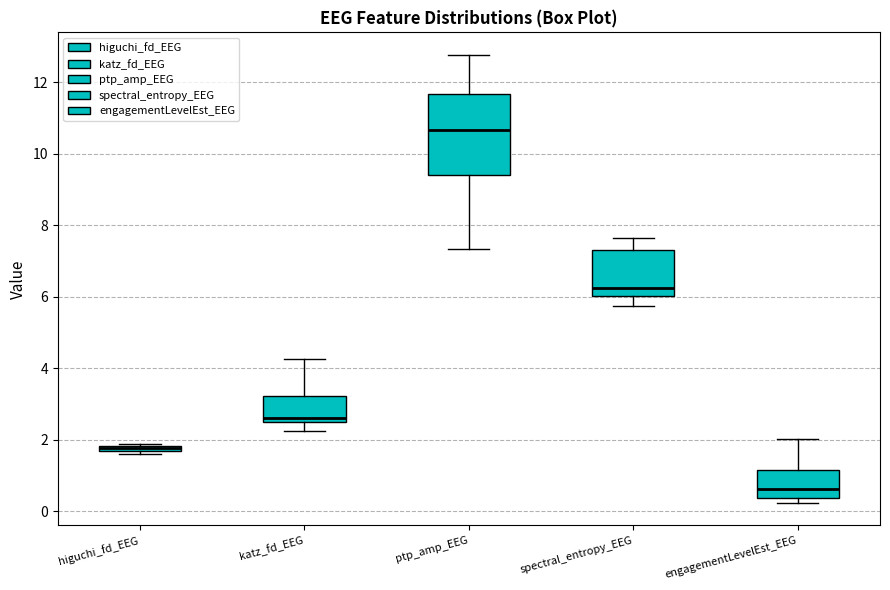

Comparing the boxes themselves (not the whiskers), which one is the tallest?

ptp_amp_EEG